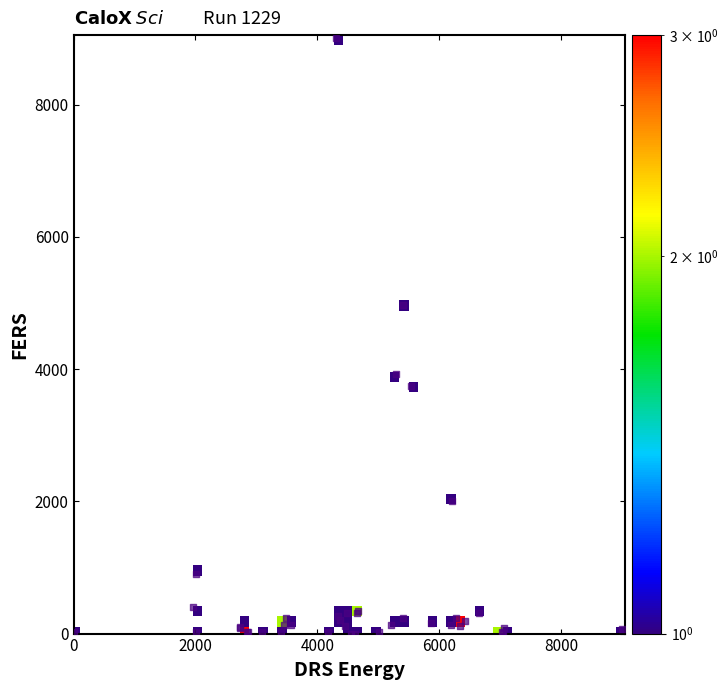

What Y value in the scatter plot is closest to 4500?

4969.1